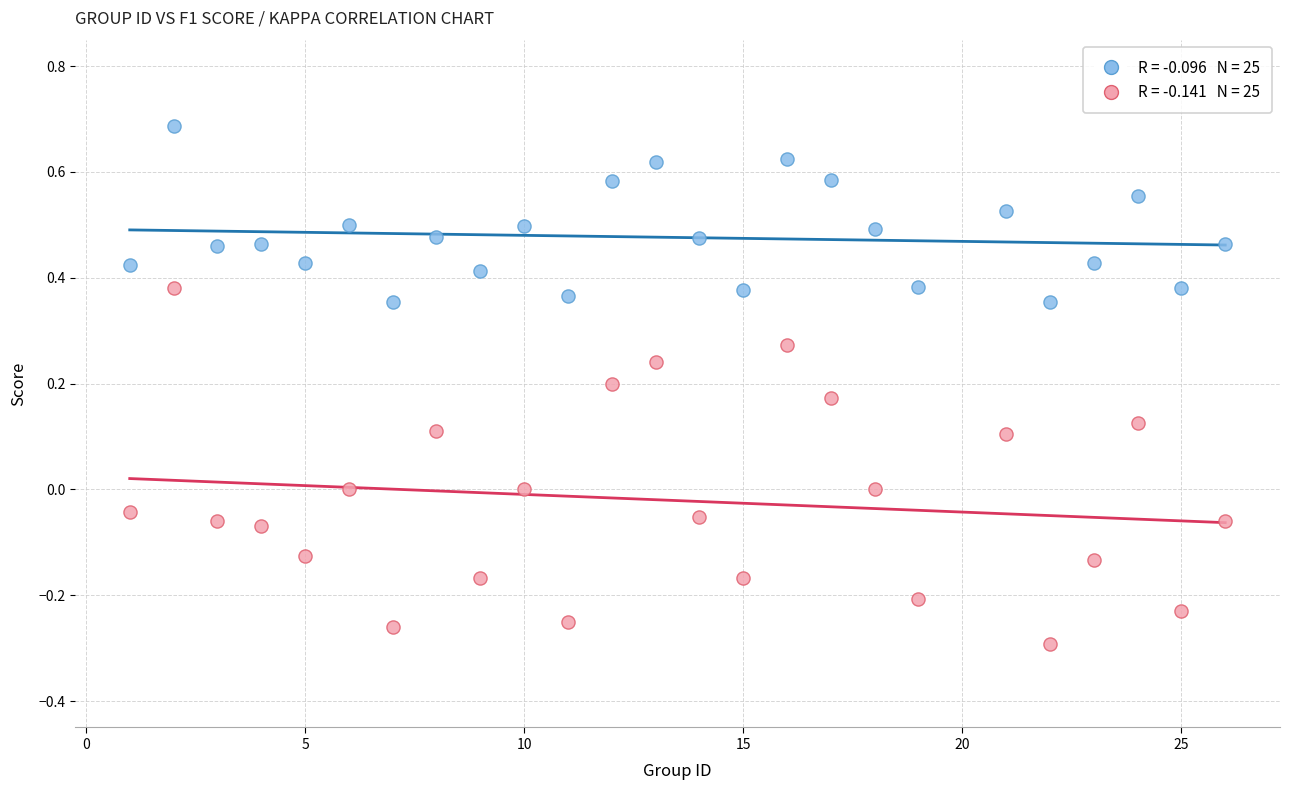

Across all data points, what is the range of X values (max minus min)?

25.0